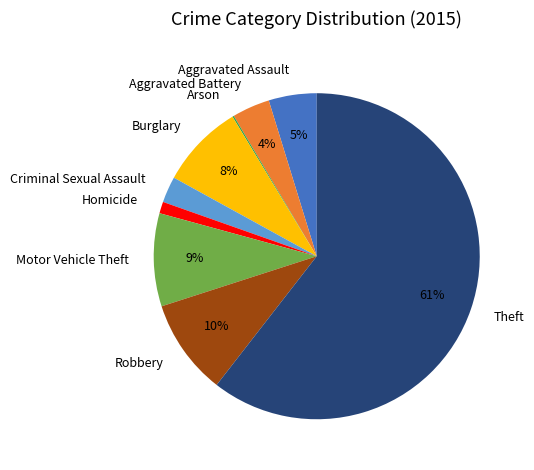

Do Homicide and Robbery together represent more than half of the pie?

No